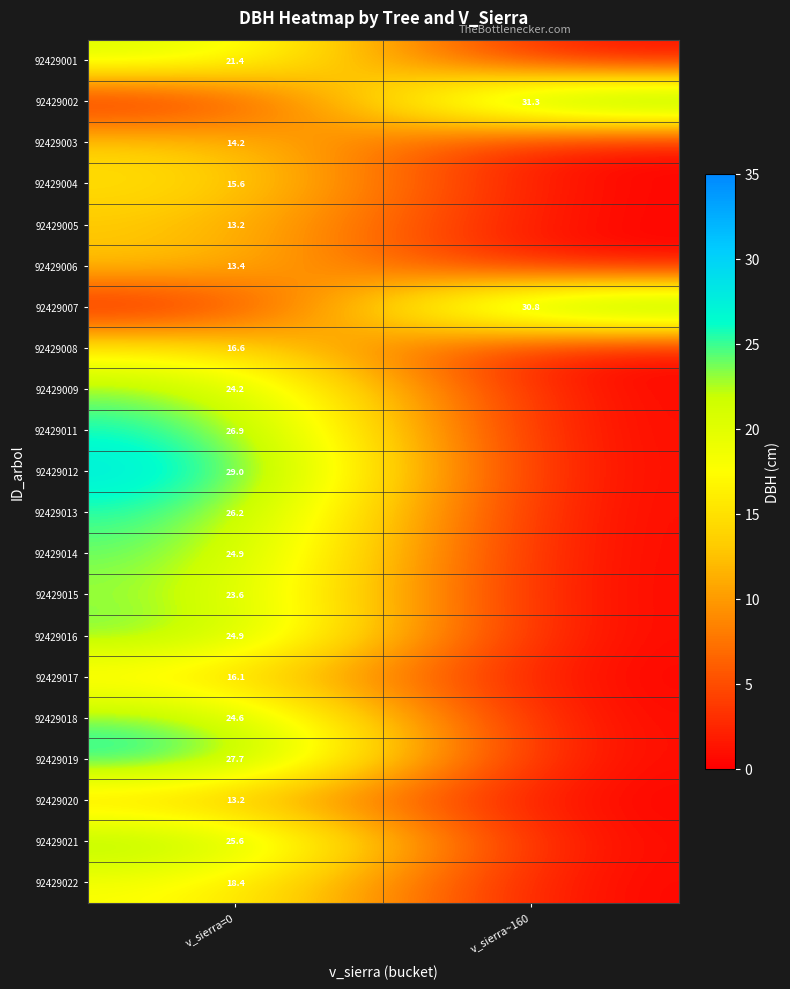

How many distinct data groups are displayed?

21